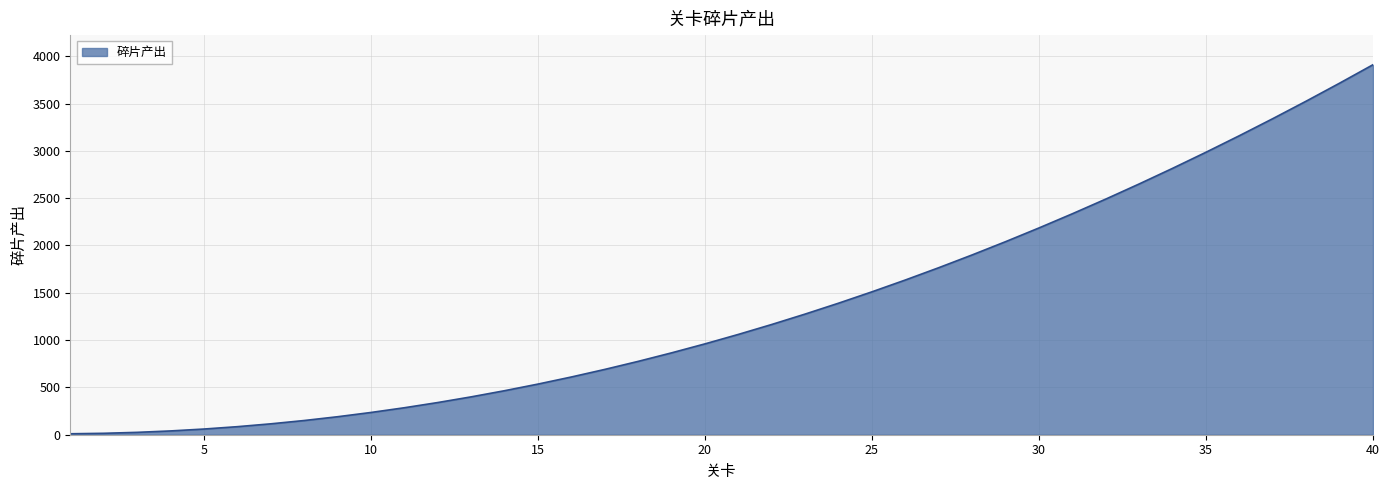

What is the greatest value displayed?

3910